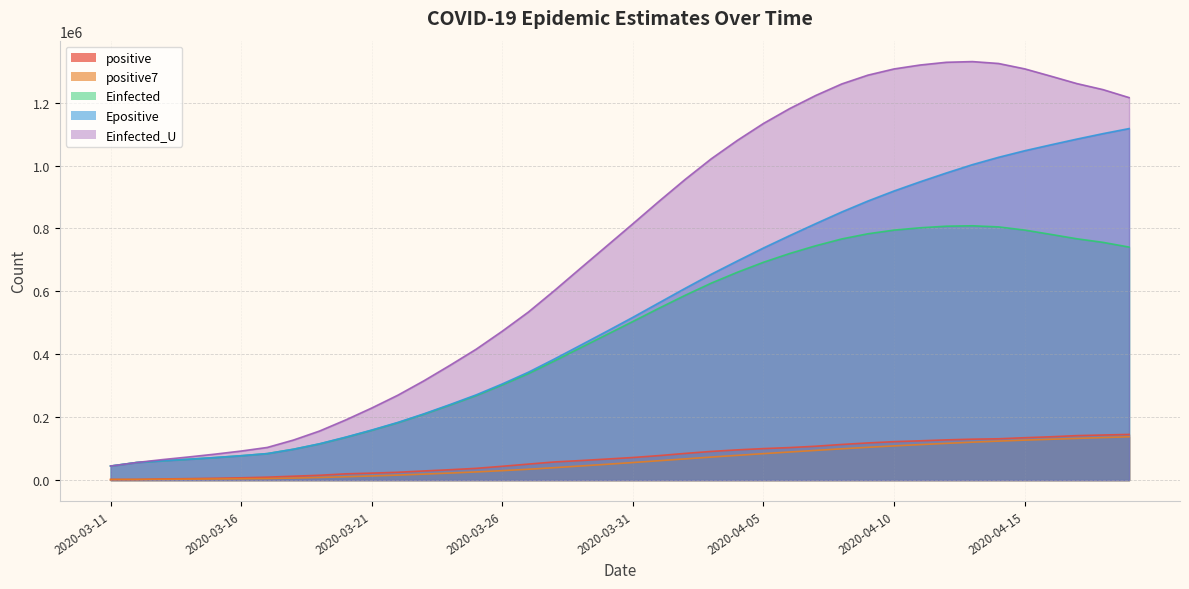

Between 2020-03-18 and 2020-03-28, which is larger?

2020-03-28